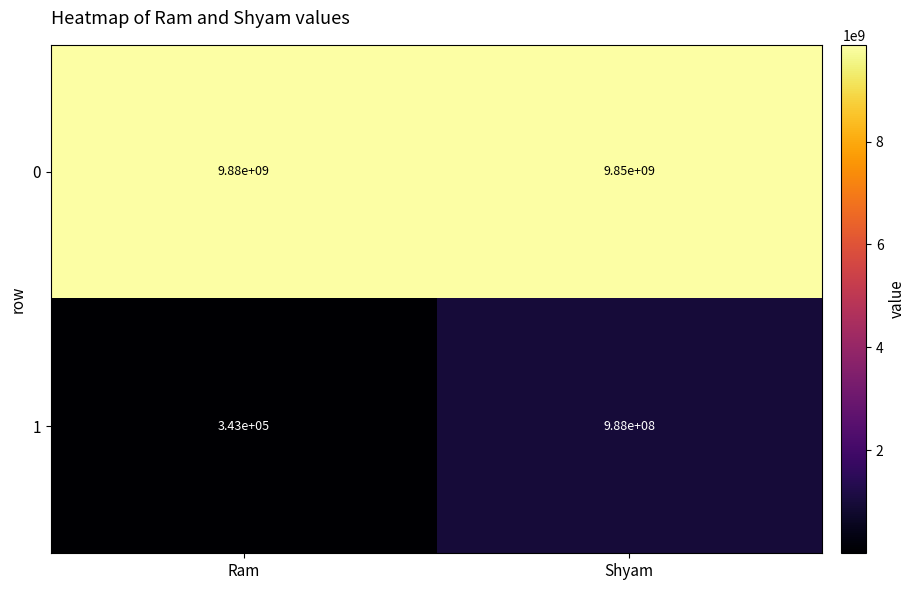

What is the smallest value displayed?

343000